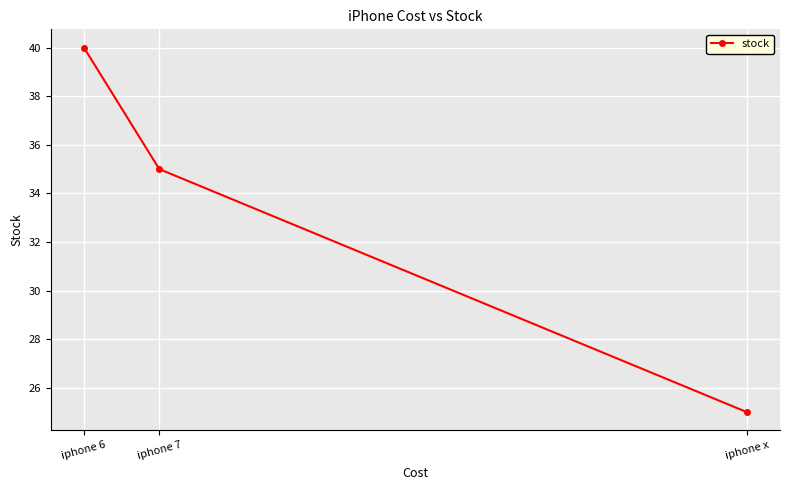

Rank the categories by value from lowest to highest.

iphone x, iphone 7, iphone 6